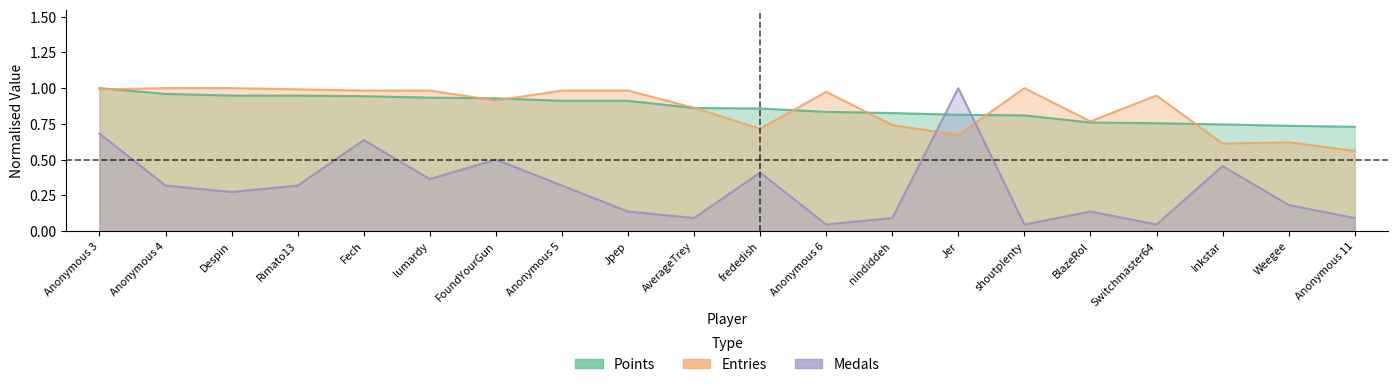

Which series has the largest range (max minus min)?

Medals